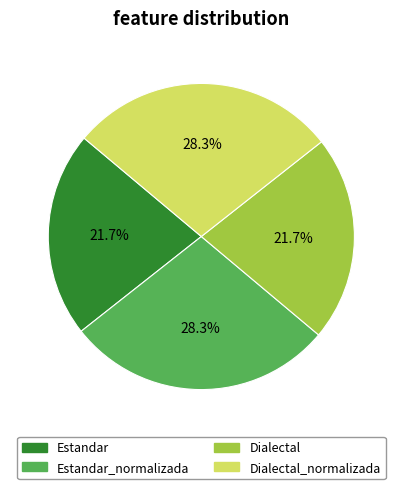

What percentage is the Dialectal slice, to the nearest percent?

22%